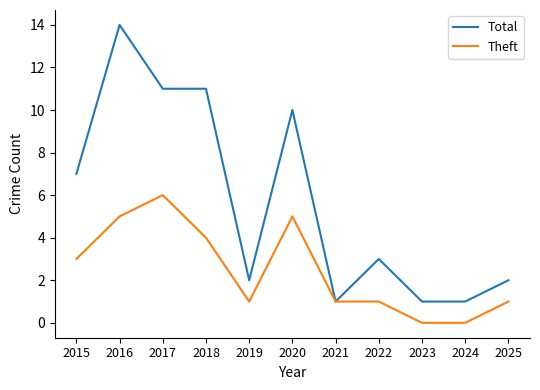

What is the total value across all series at 2022?

4